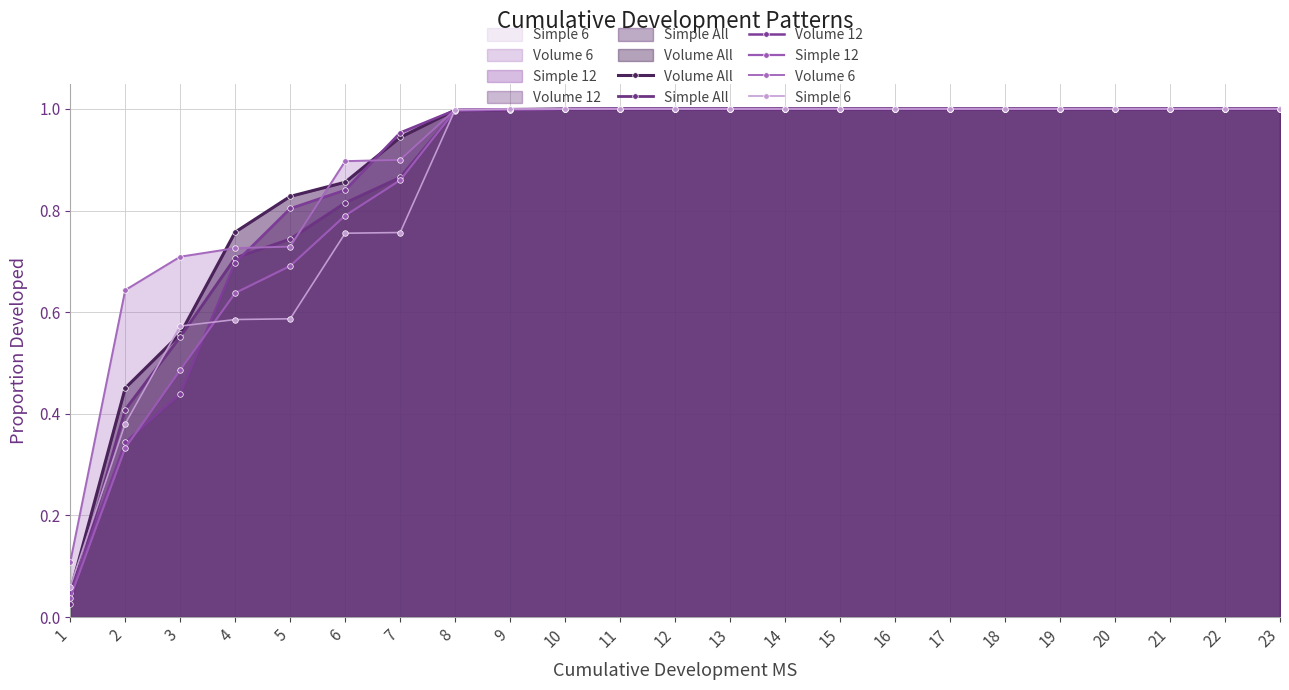

What are all the series names shown in the legend?

Volume All, Simple All, Volume 12, Simple 12, Volume 6, Simple 6